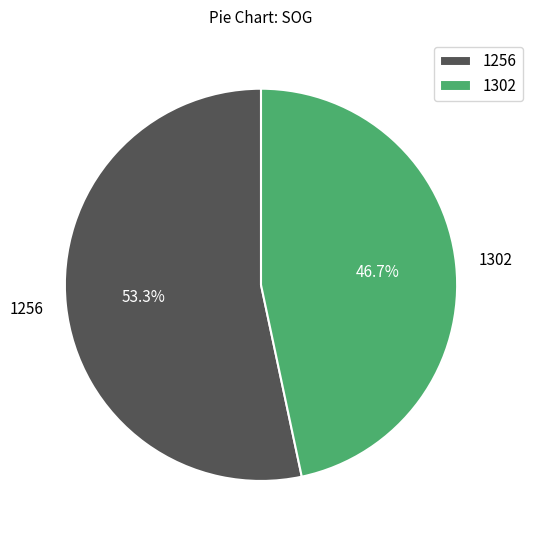

Which has a higher value, 1256 or 1302?

1256